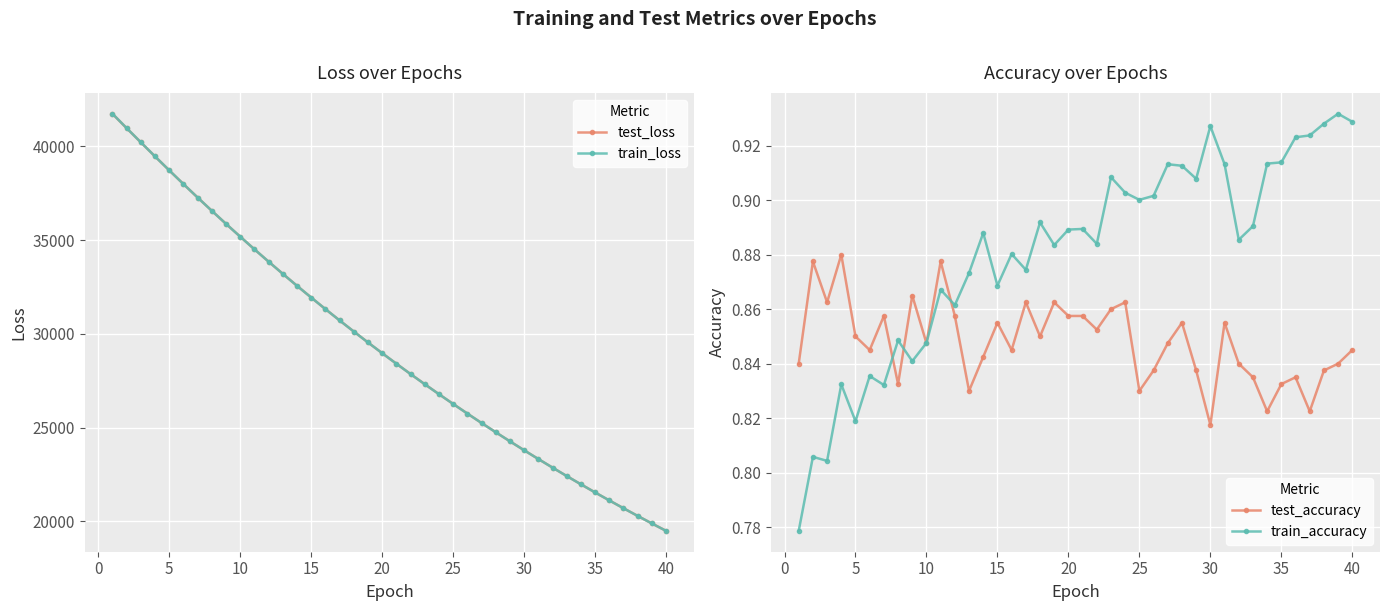

What is the minimum value for test_loss?

19490.4